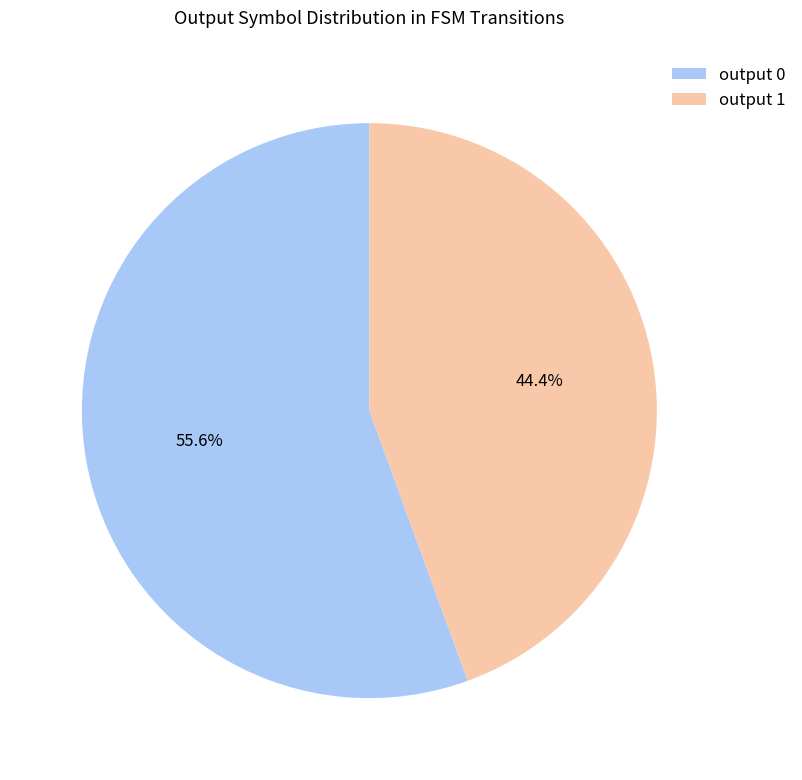

What is the majority slice?

output 0